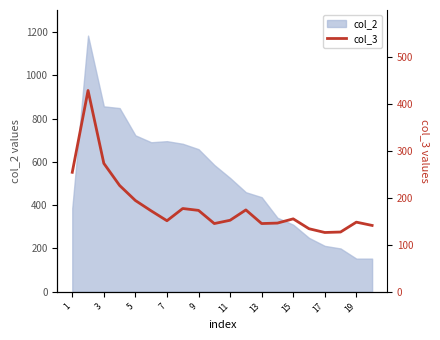

What is the minimum value for col_2?

153